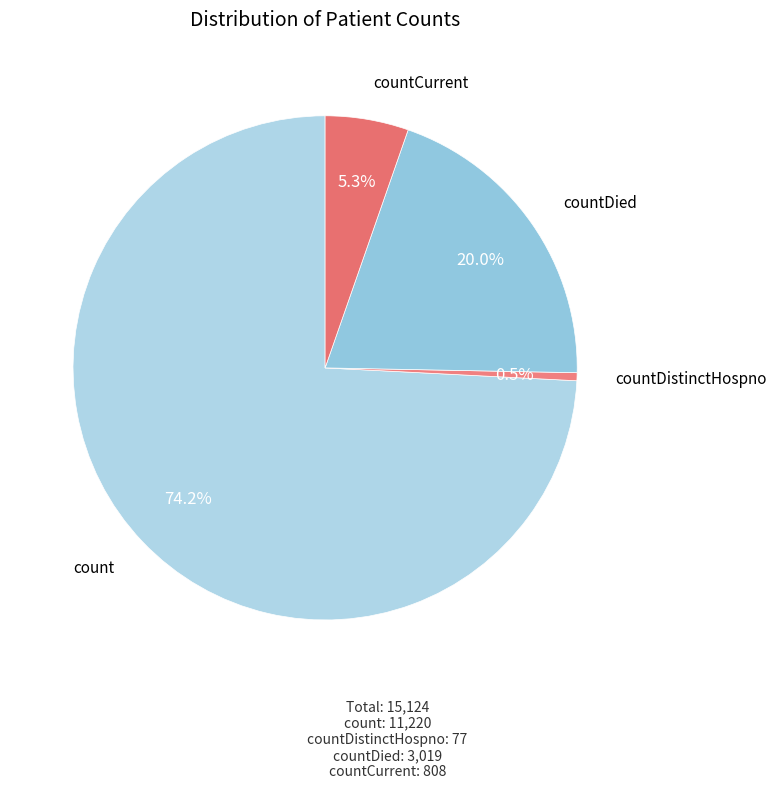

The count slice represents 80% of the pie. True or false?

False